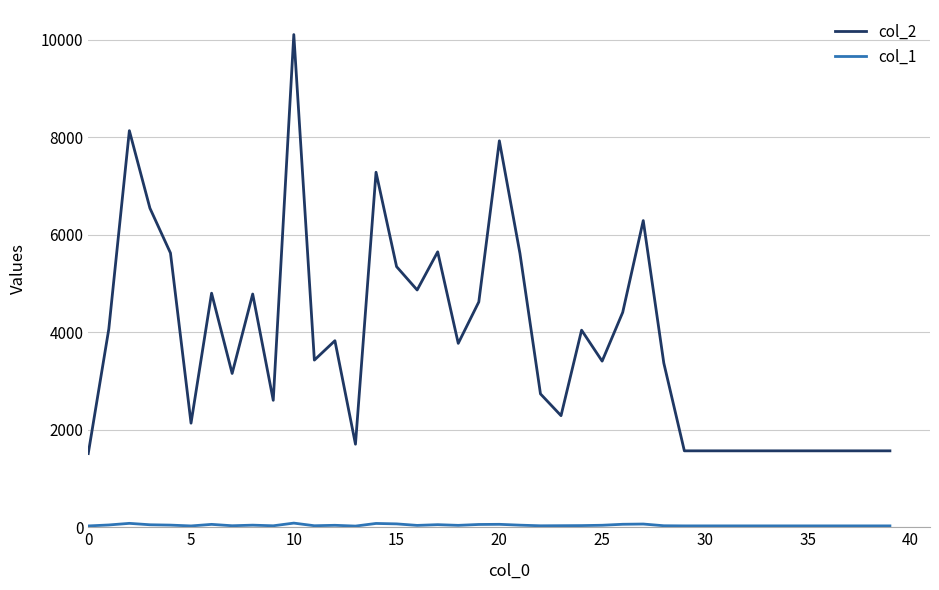

Which series has the largest total across all categories?

col_2